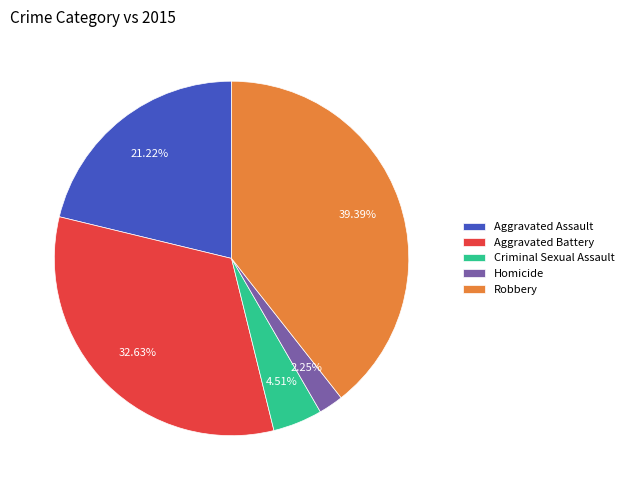

To the nearest percent, what percentage of the pie is Criminal Sexual Assault?

5%